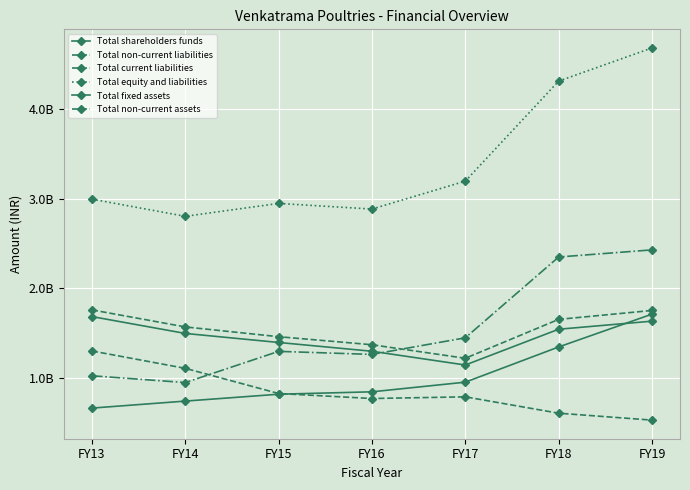

True or false: Total non-current liabilities and Total equity and liabilities intersect in this chart.

False